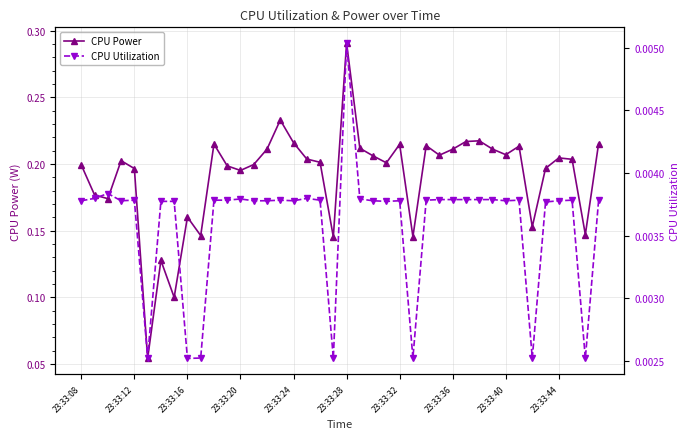

True or false: CPU Power has more than 2 interior local peaks.

True